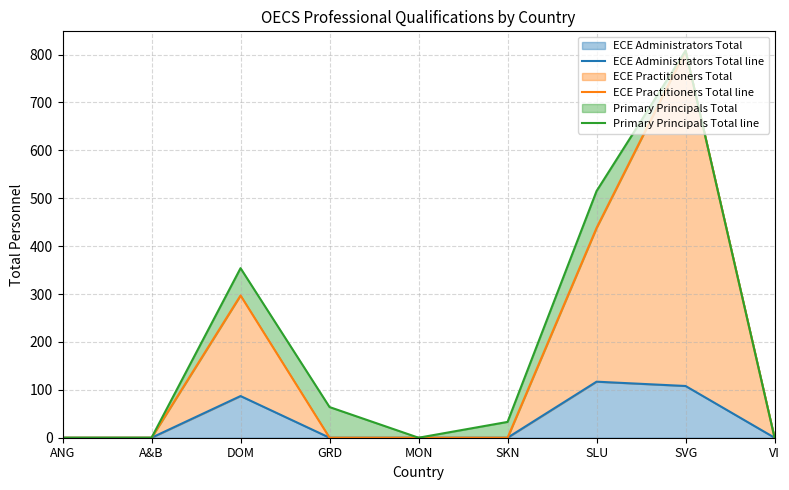

List the labels in order of ECE Practitioners Total line value, smallest first.

ANG, A&B, GRD, MON, SKN, VI, DOM, SLU, SVG